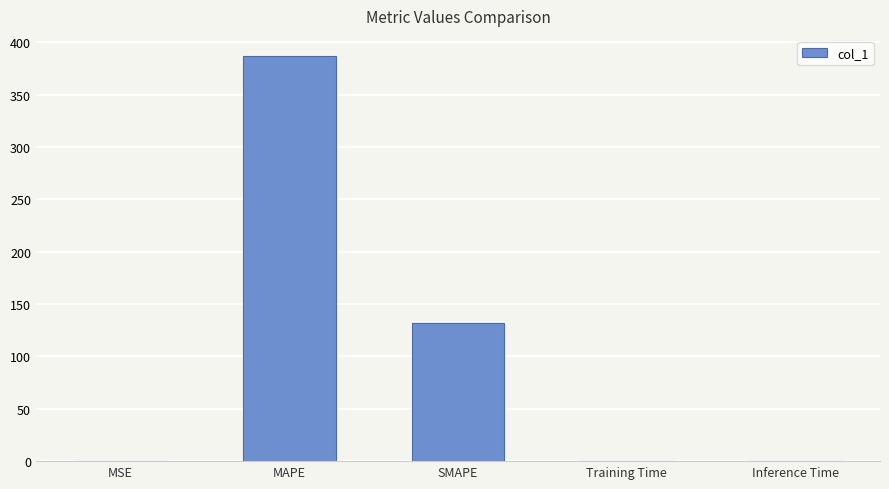

At which label is the value closest to 193?

SMAPE